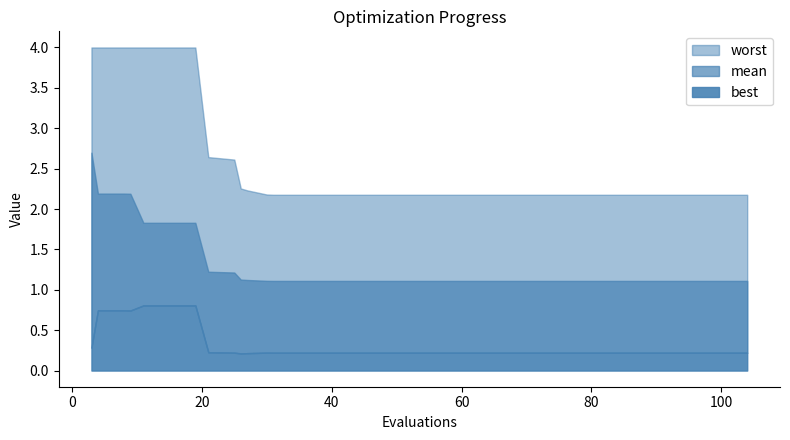

Reading left to right, extract all data points from this chart.

mean: 3=2.7	4=2.2	8=2.2	9=2.2	11=1.8	15=1.8	19=1.8	21=1.2	25=1.2	26=1.1	27=1.1	30=1.1	31=1.1	35=1.1	39=1.1	42=1.1	44=1.1	47=1.1	48=1.1	51=1.1	53=1.1	56=1.1	60=1.1	62=1.1	63=1.1	67=1.1	69=1.1	72=1.1	75=1.1	79=1.1	83=1.1	84=1.1	85=1.1	88=1.1	91=1.1	92=1.1	94=1.1	96=1.1	100=1.1	104=1.1
best: 3=0.3	4=0.7	8=0.7	9=0.7	11=0.8	15=0.8	19=0.8	21=0.2	25=0.2	26=0.2	27=0.2	30=0.2	31=0.2	35=0.2	39=0.2	42=0.2	44=0.2	47=0.2	48=0.2	51=0.2	53=0.2	56=0.2	60=0.2	62=0.2	63=0.2	67=0.2	69=0.2	72=0.2	75=0.2	79=0.2	83=0.2	84=0.2	85=0.2	88=0.2	91=0.2	92=0.2	94=0.2	96=0.2	100=0.2	104=0.2
worst: 3=4.0	4=4.0	8=4.0	9=4.0	11=4.0	15=4.0	19=4.0	21=2.6	25=2.6	26=2.3	27=2.2	30=2.2	31=2.2	35=2.2	39=2.2	42=2.2	44=2.2	47=2.2	48=2.2	51=2.2	53=2.2	56=2.2	60=2.2	62=2.2	63=2.2	67=2.2	69=2.2	72=2.2	75=2.2	79=2.2	83=2.2	84=2.2	85=2.2	88=2.2	91=2.2	92=2.2	94=2.2	96=2.2	100=2.2	104=2.2